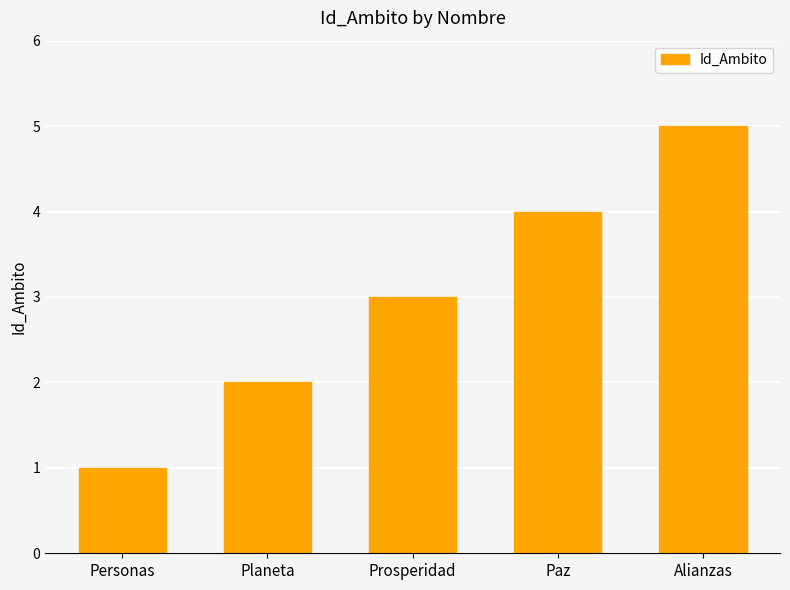

Between Personas and Prosperidad, which is larger?

Prosperidad